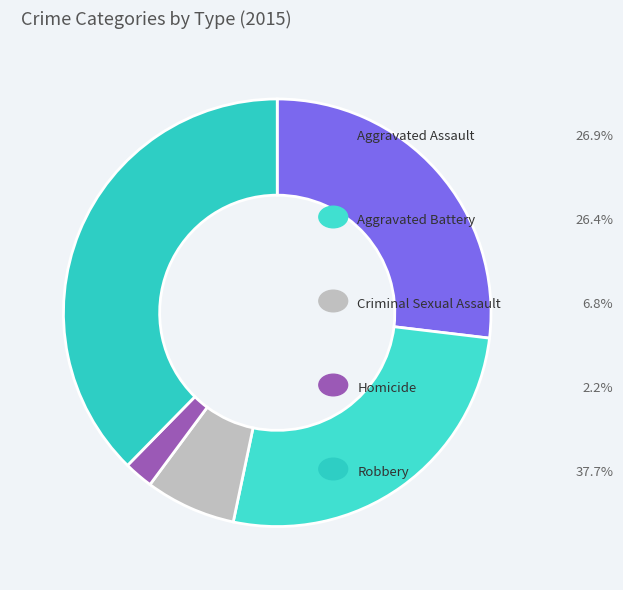

Is there a majority slice in this chart?

No